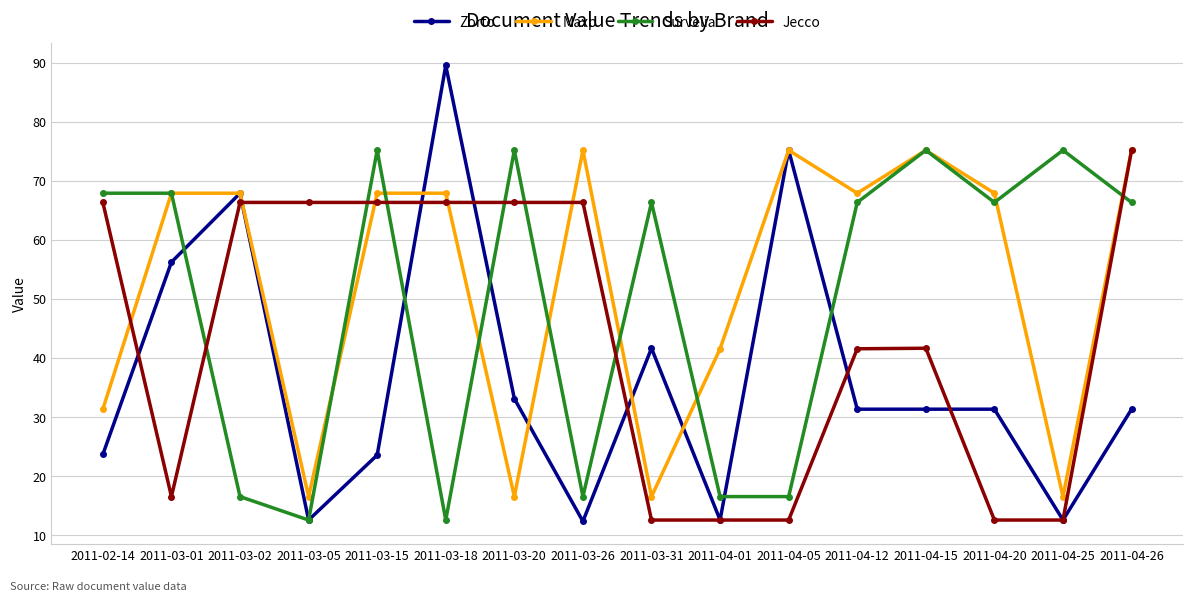

The value of Jecco at 2011-04-20 is 12.6. True or false?

True